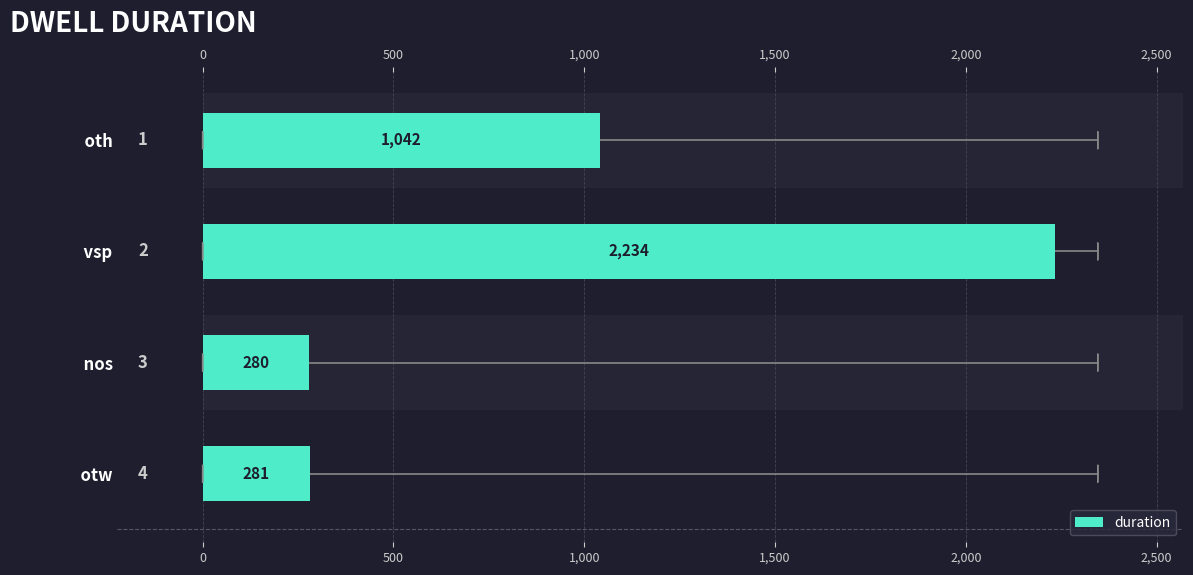

What is the difference between the maximum and minimum values?

1954